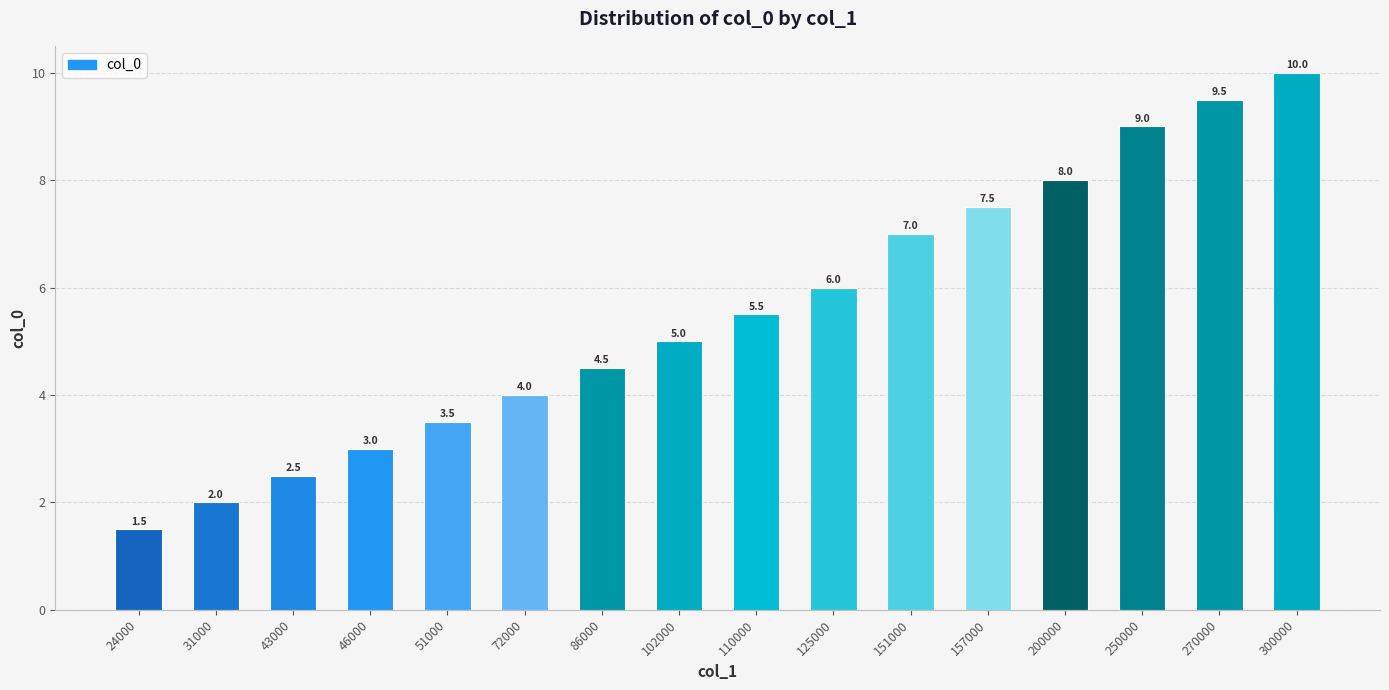

At which category does the chart reach its peak across all series?

300000